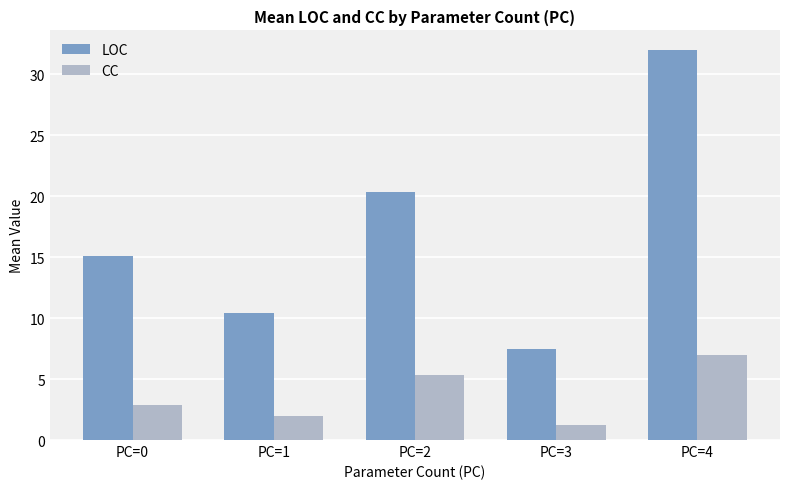

How many bars are there in total?

10